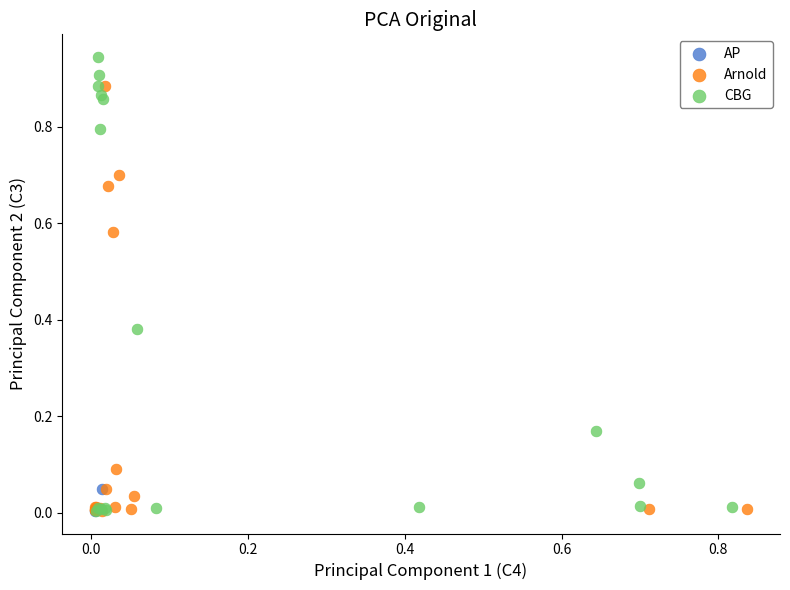

Which series has the widest spread of Y values?

CBG